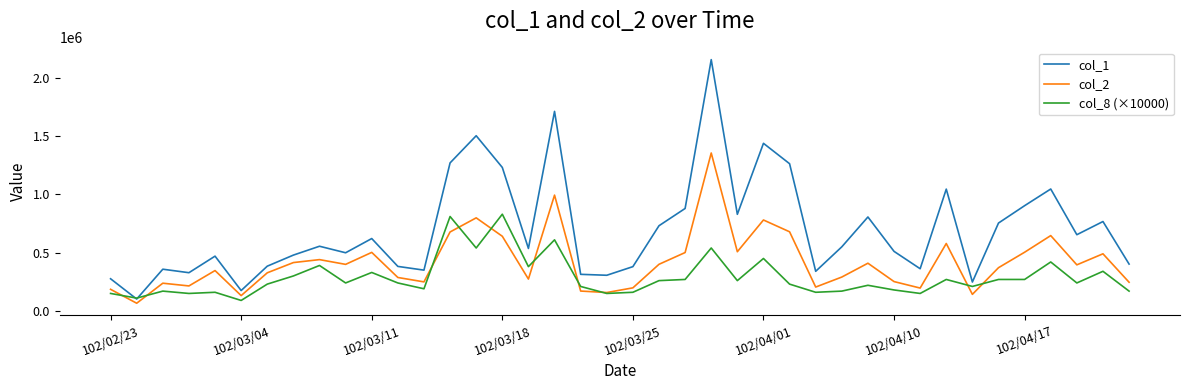

Which series has the widest spread of values?

col_1